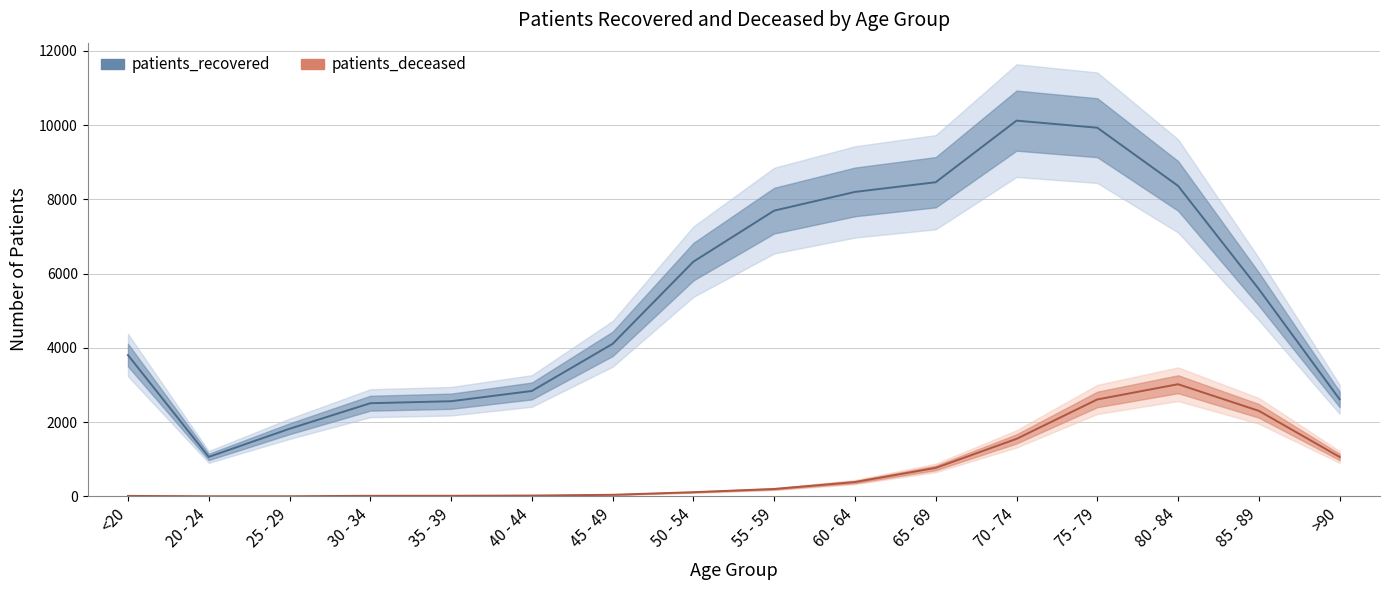

How many values in the patients_deceased series are below 198?

8